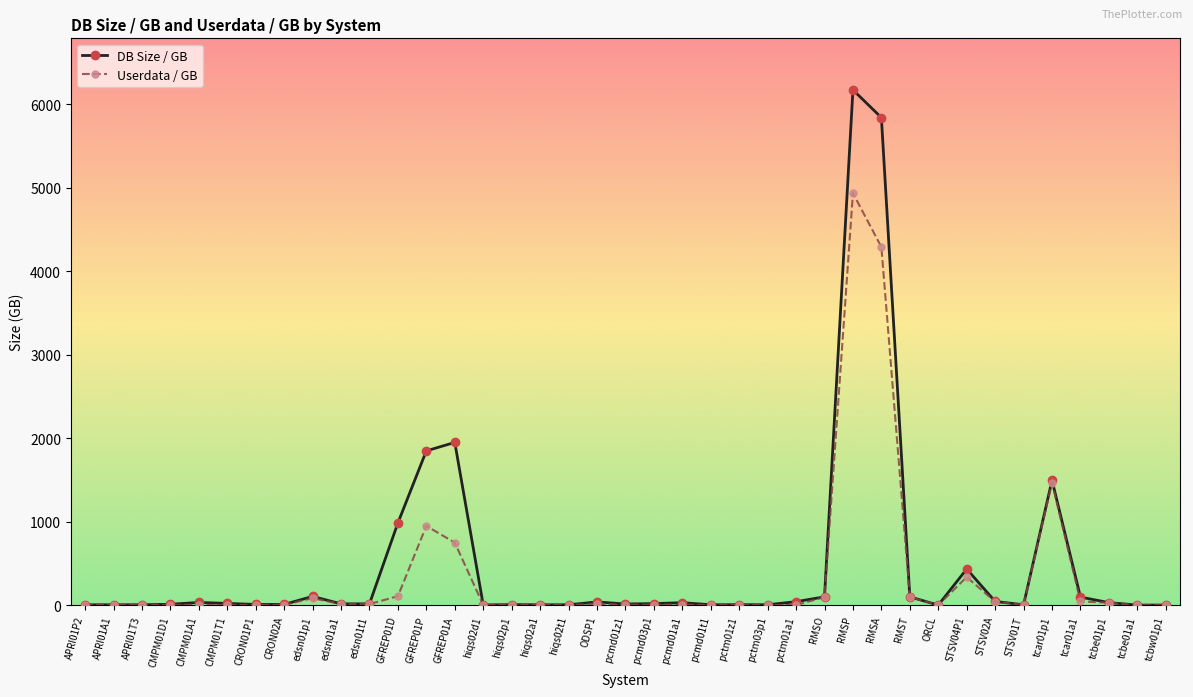

What is the sum of the DB Size / GB values at tcbw01p1 and RMSP?

6175